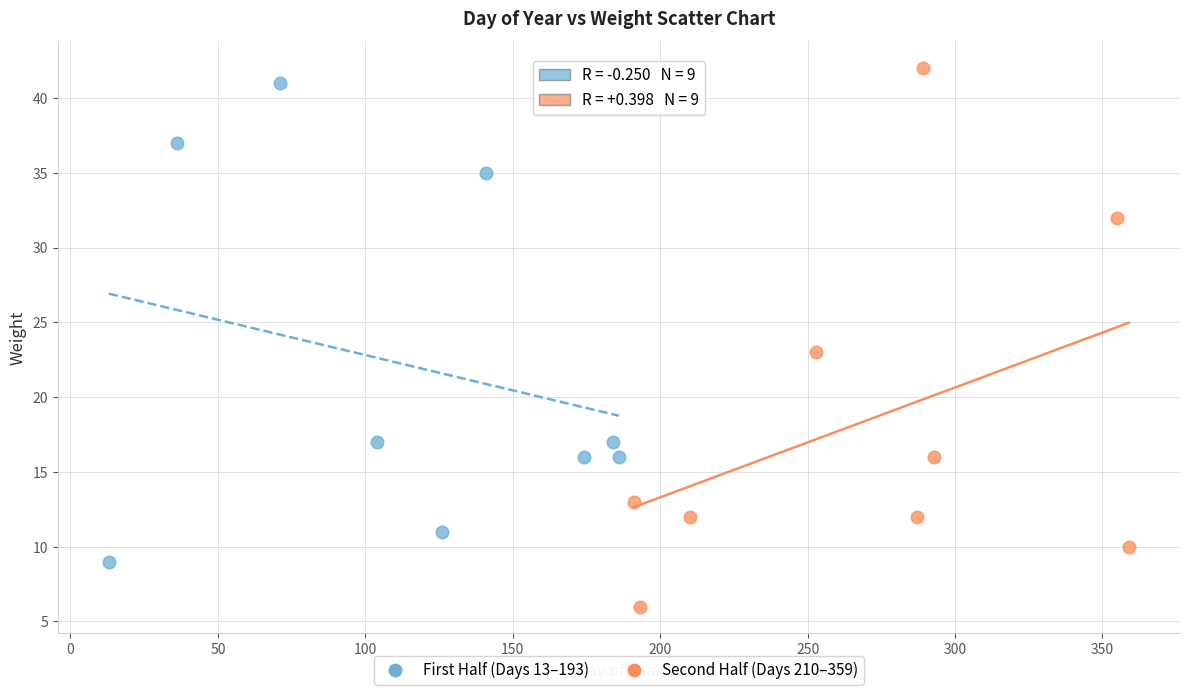

Which series reaches the minimum Y coordinate?

Second Half (Days 210–359)